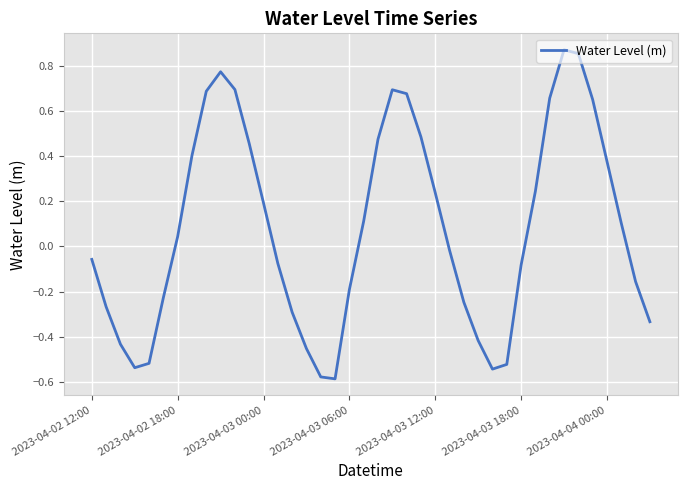

How many points are higher than both their immediate neighbors (excluding endpoints)?

3